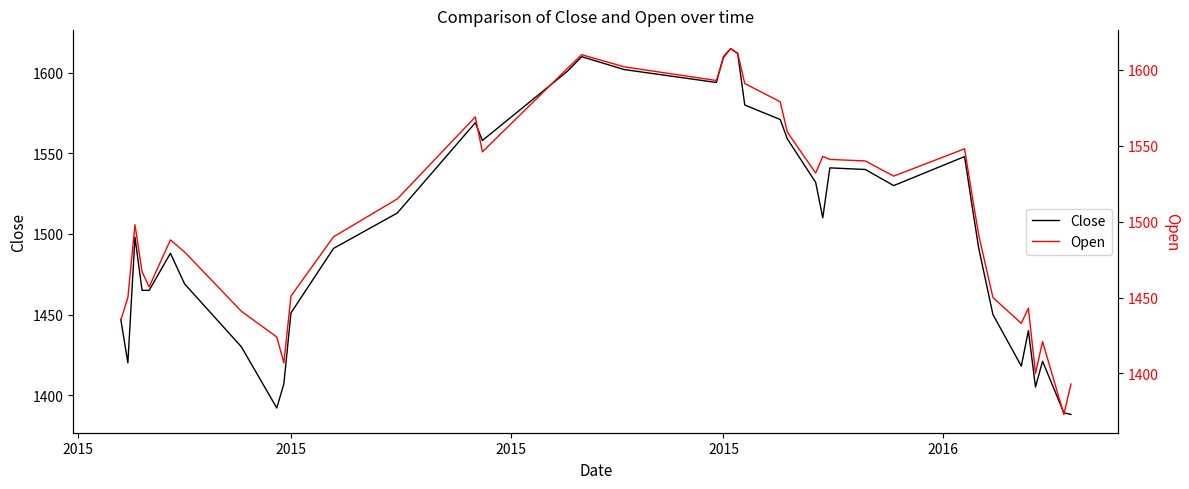

What is the difference between the maximum and minimum values in the Close series?

227